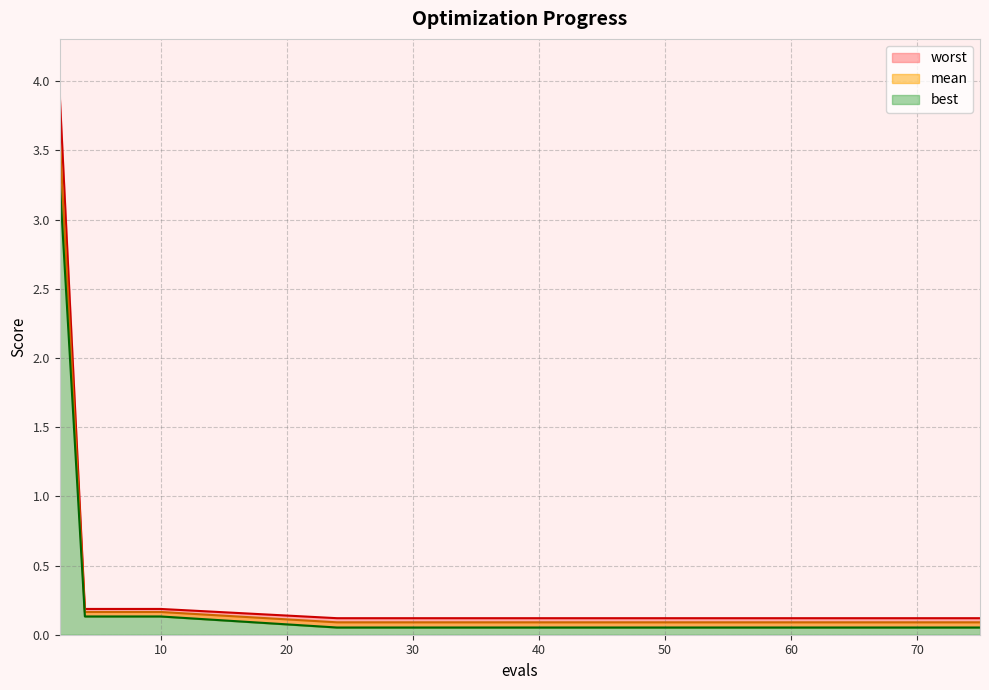

Where is best nearest to the value 1?

4